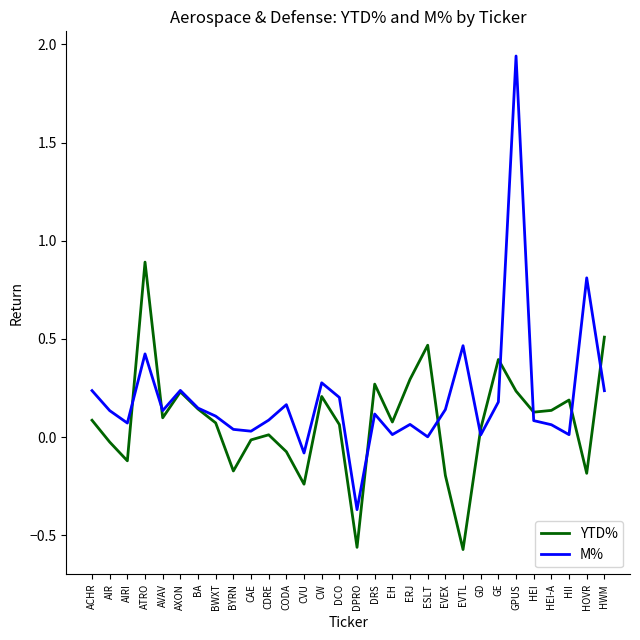

Which series ends up on top after the final intersection of YTD% and M%?

YTD%